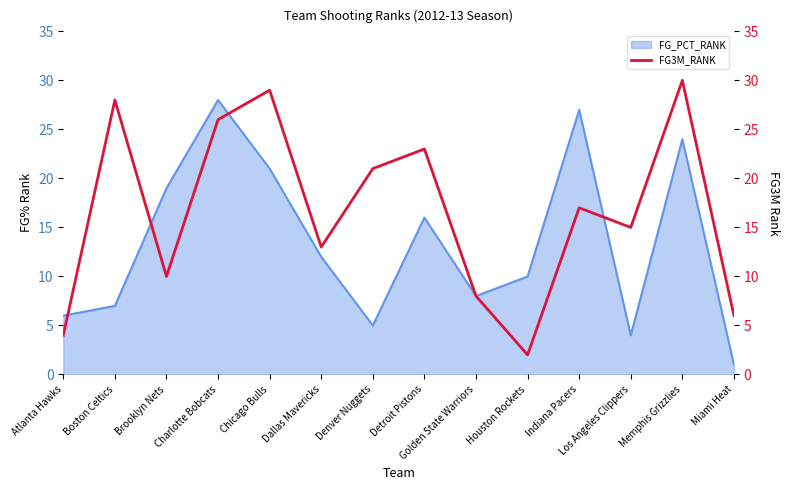

What is the maximum value for FG_PCT_RANK?

28